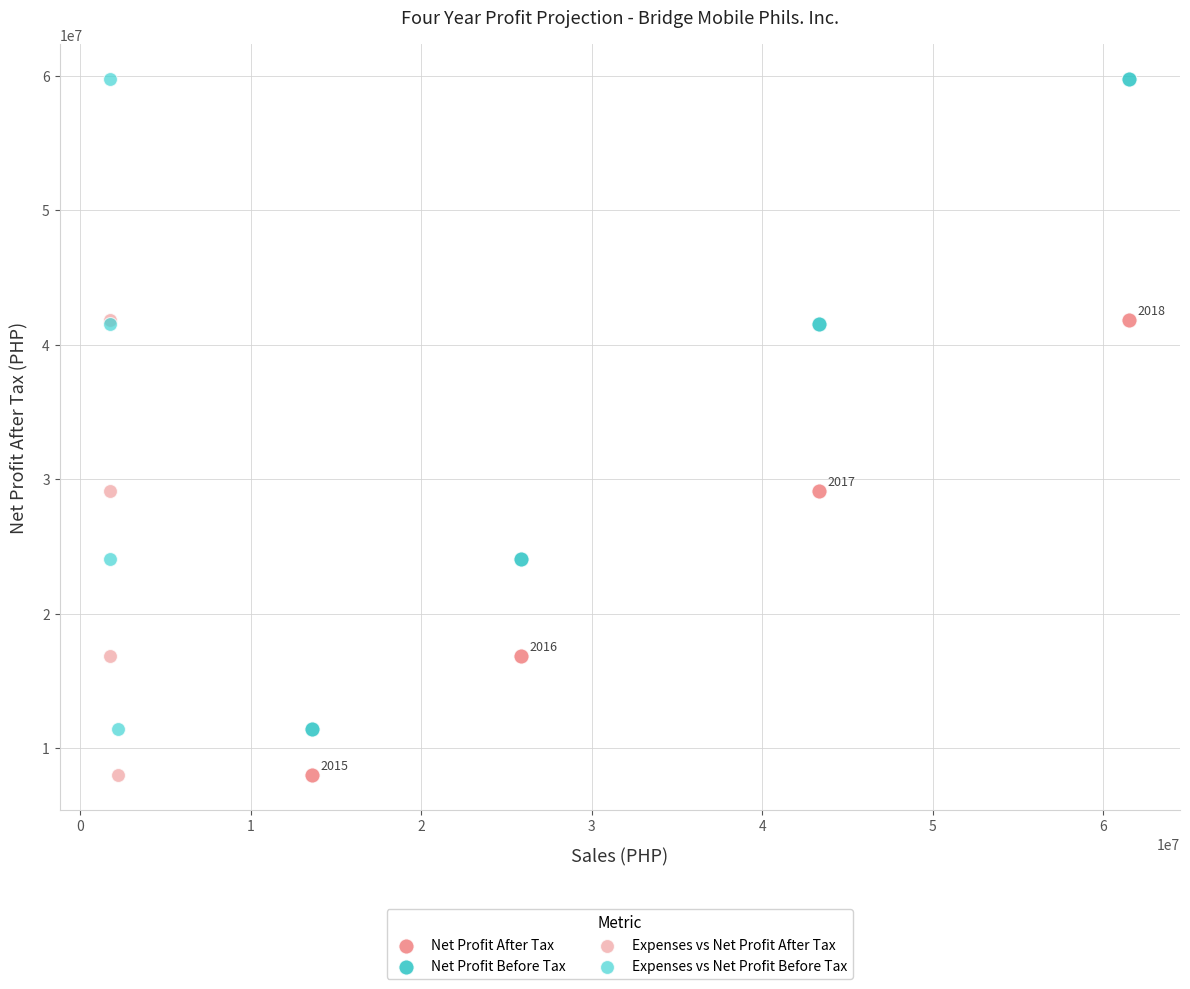

What are all the series names shown in the legend?

Net Profit After Tax, Net Profit Before Tax, Expenses vs Net Profit After Tax, Expenses vs Net Profit Before Tax